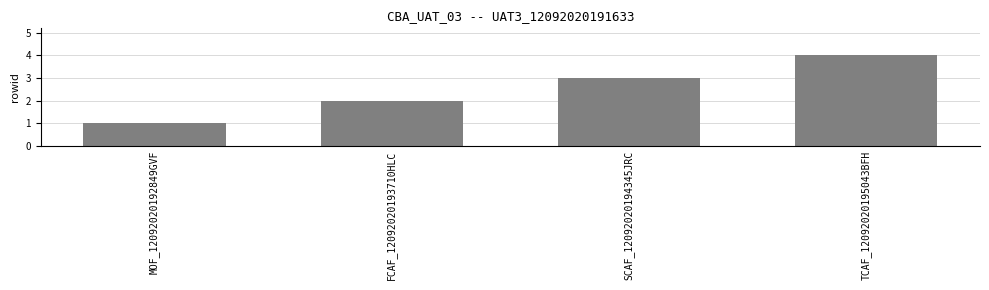

What is the change in value from FCAF_12092020193710HLC to SCAF_12092020194345JRC?

+1